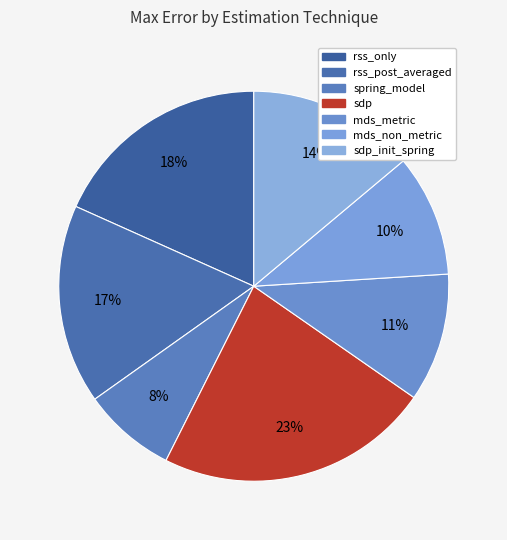

How many slices are in this pie chart?

7